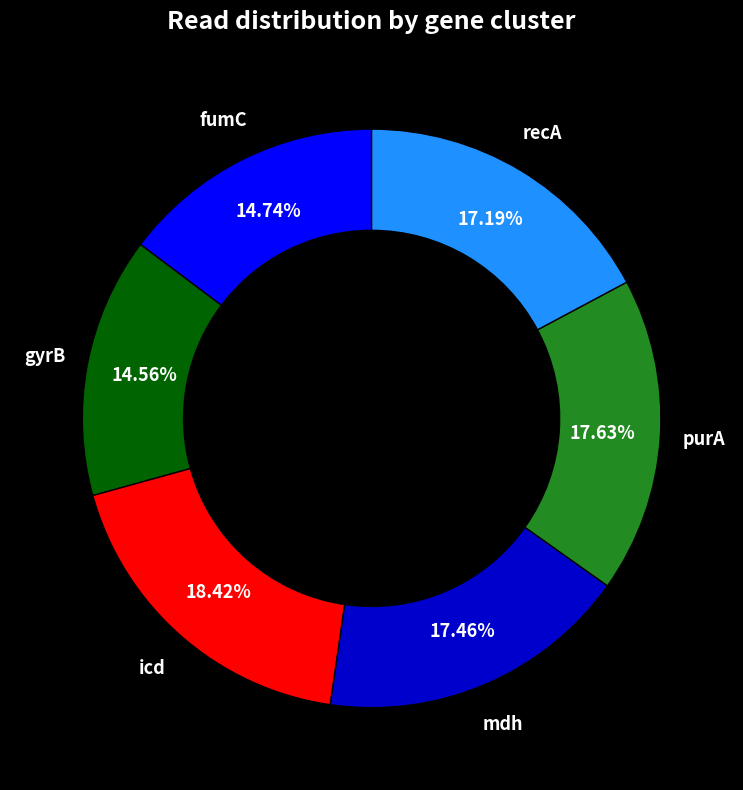

Is there any slice that represents more than half of the pie?

No